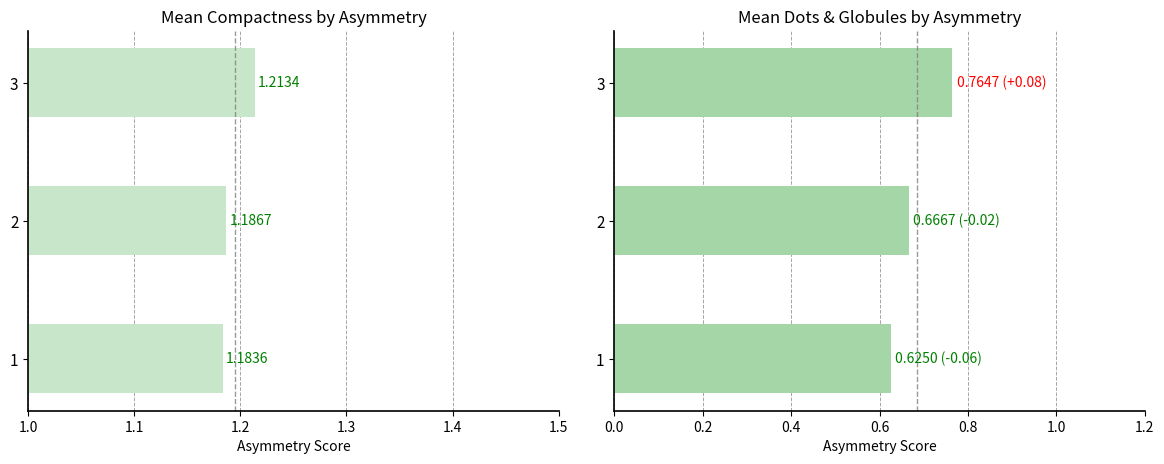

True or false: dots and globules has a value of 0.6 at 1.0.

True